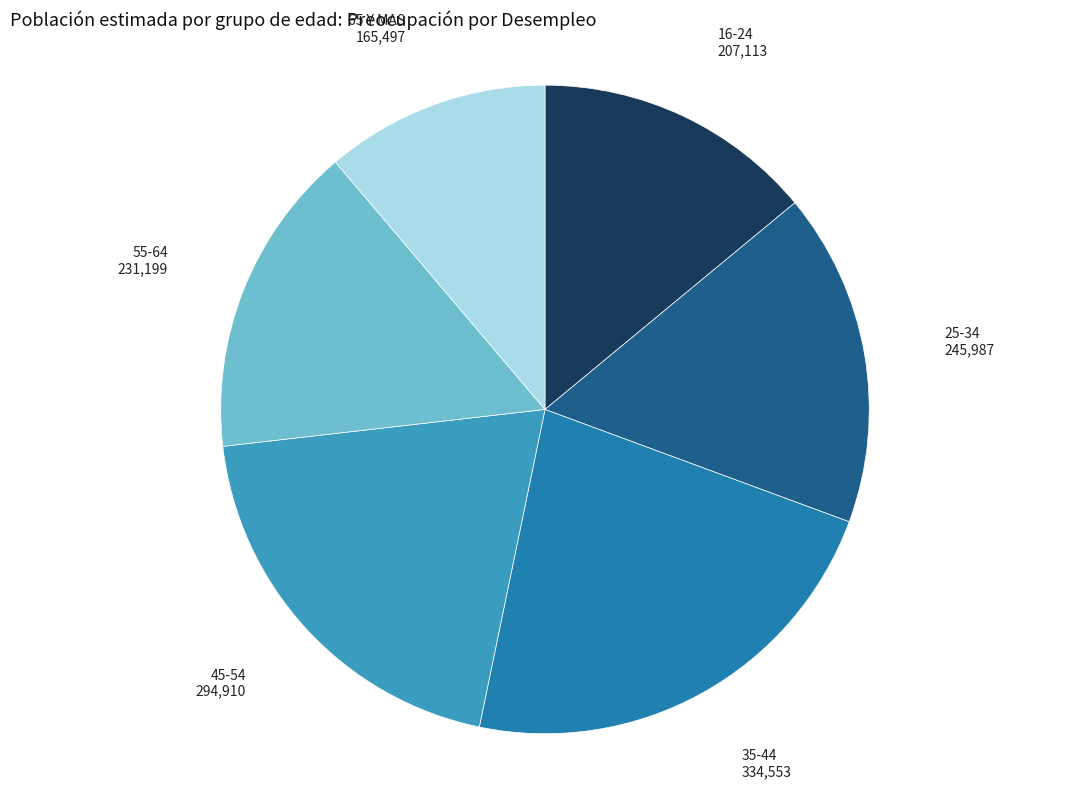

Does any single category account for the majority?

No